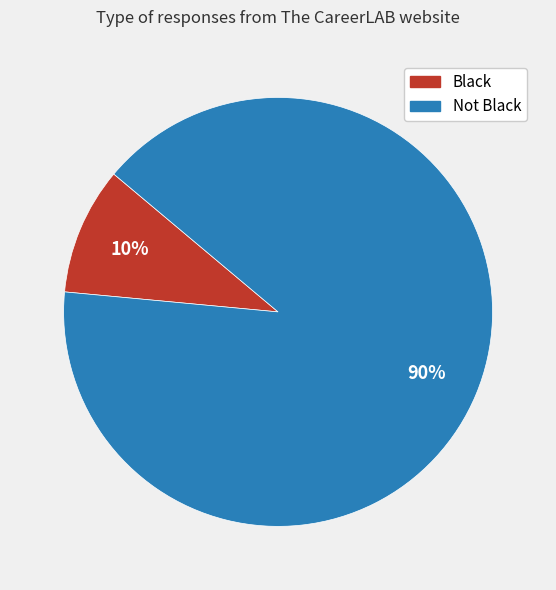

What is the largest slice in the pie chart?

Not Black